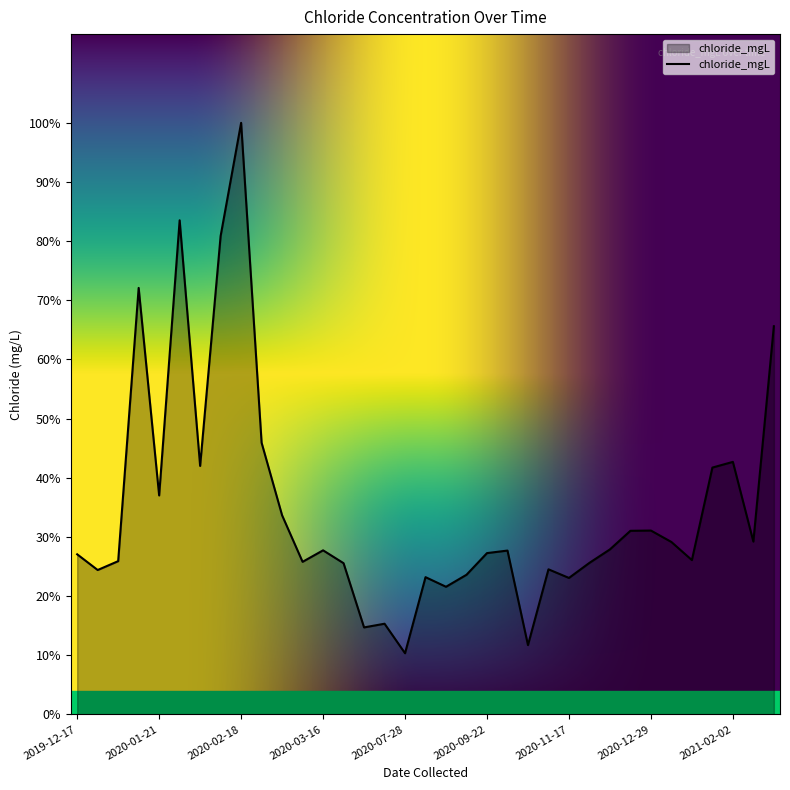

Is this an area chart (filled region under the line)?

Yes